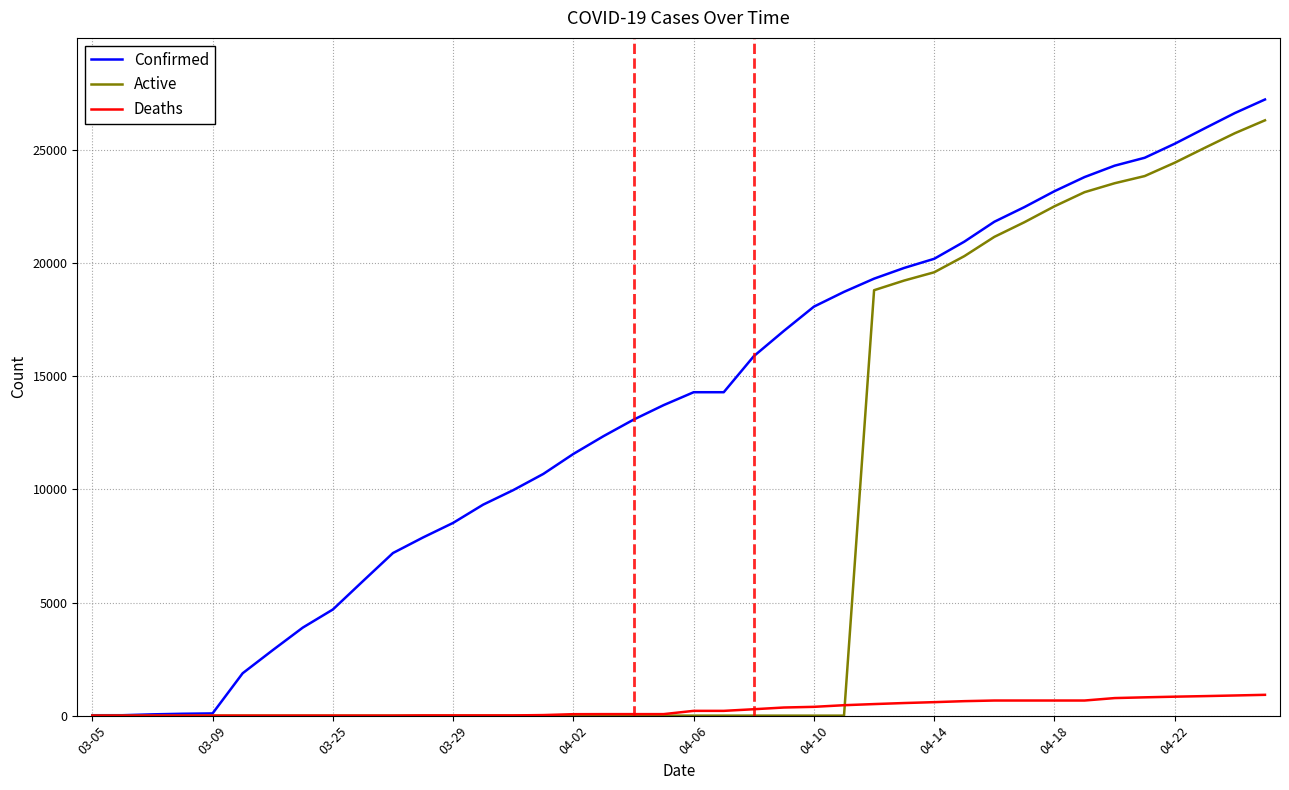

Rank the series by their average value, from lowest to highest.

Deaths, Active, Confirmed